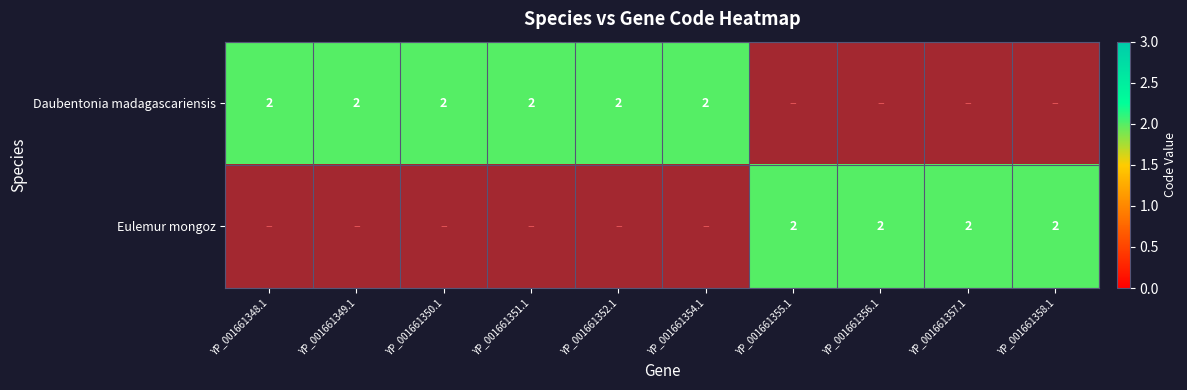

List the series in order of their peak value, lowest first.

Daubentonia madagascariensis, Eulemur mongoz